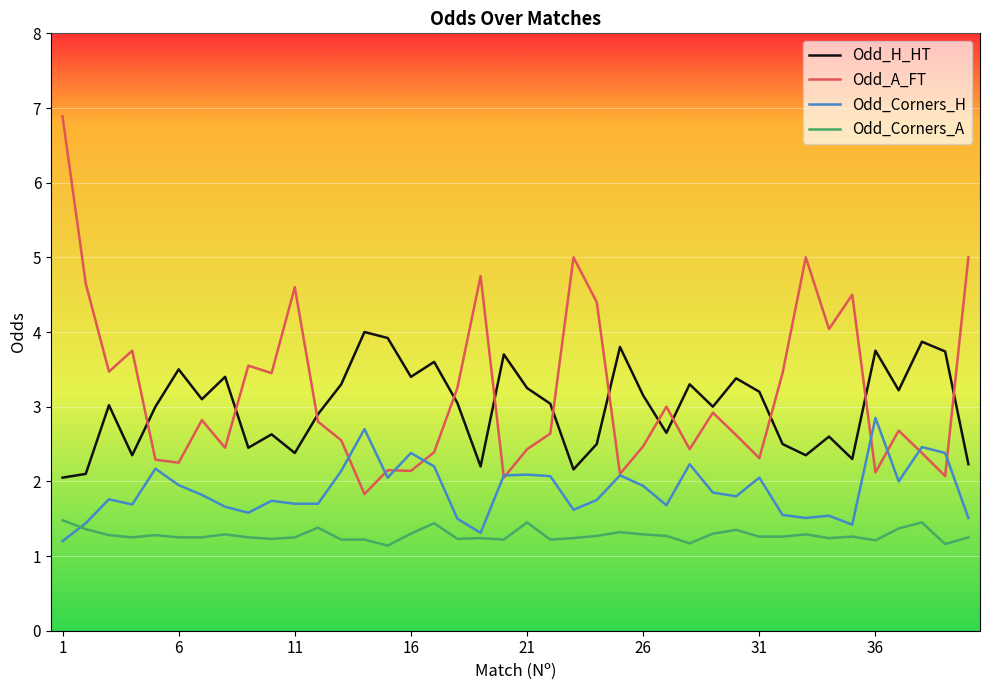

Rank the series by their maximum value, from lowest to highest.

Odd_Corners_A, Odd_Corners_H, Odd_H_HT, Odd_A_FT